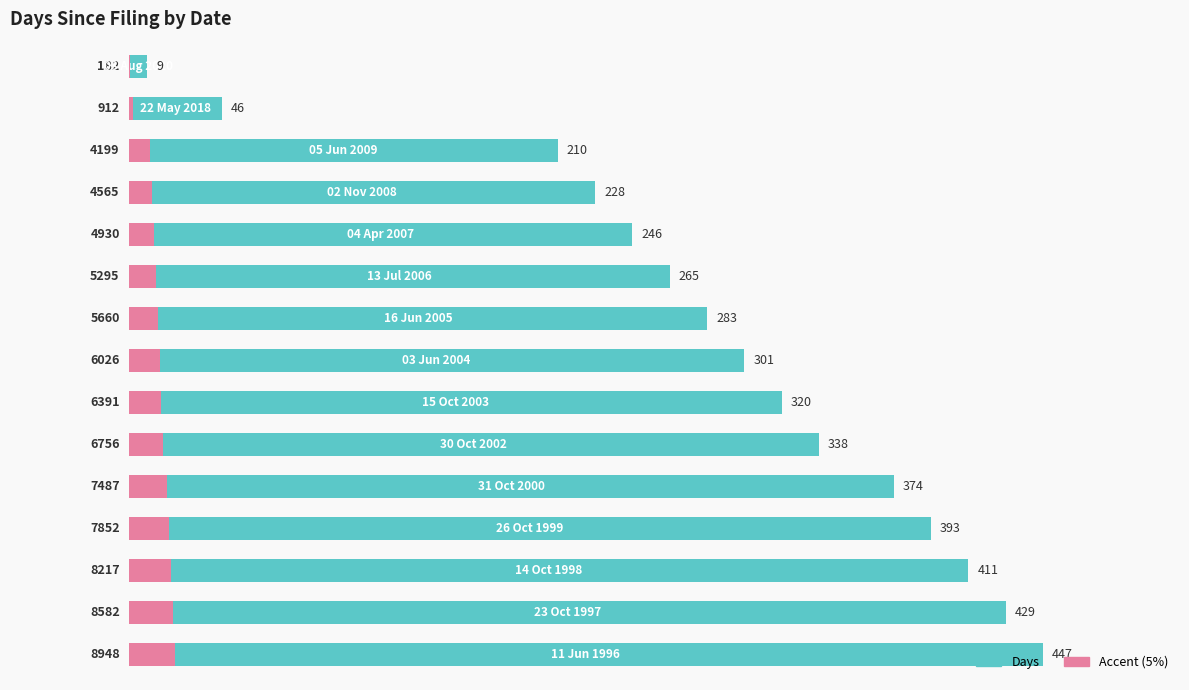

The value of Days at 12 is 3139.2. True or false?

False